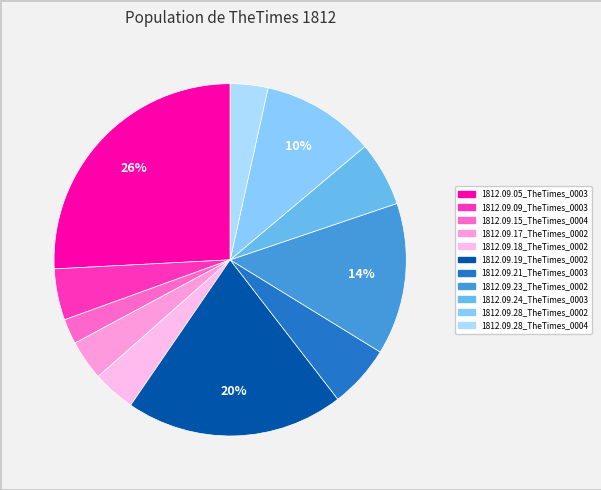

To the nearest percent, what portion does 1812.09.18_TheTimes_0002 represent?

4%